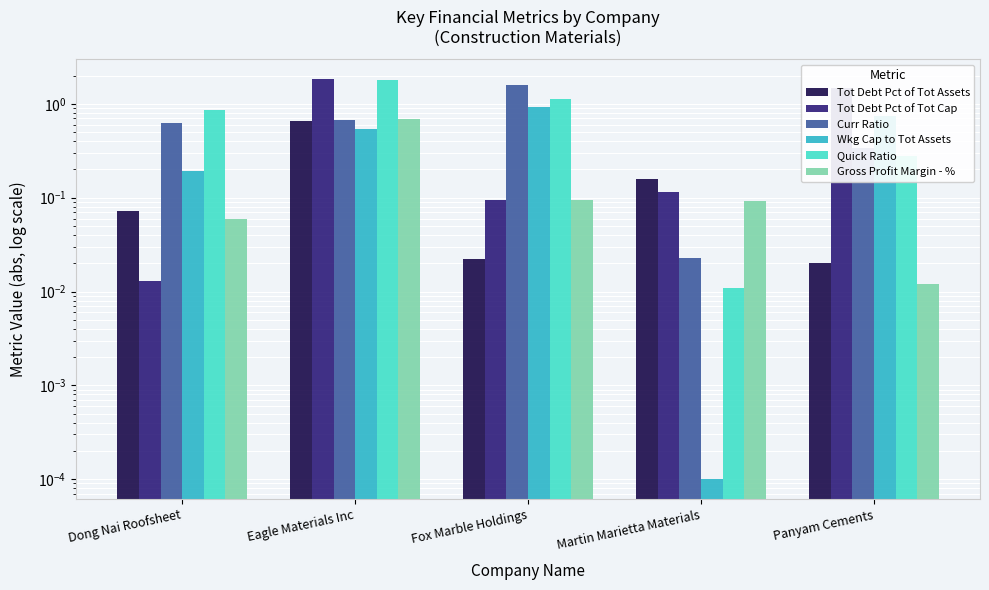

What are all the series names shown in the legend?

Tot Debt Pct of Tot Assets, Tot Debt Pct of Tot Cap, Curr Ratio, Wkg Cap to Tot Assets, Quick Ratio, Gross Profit Margin - %